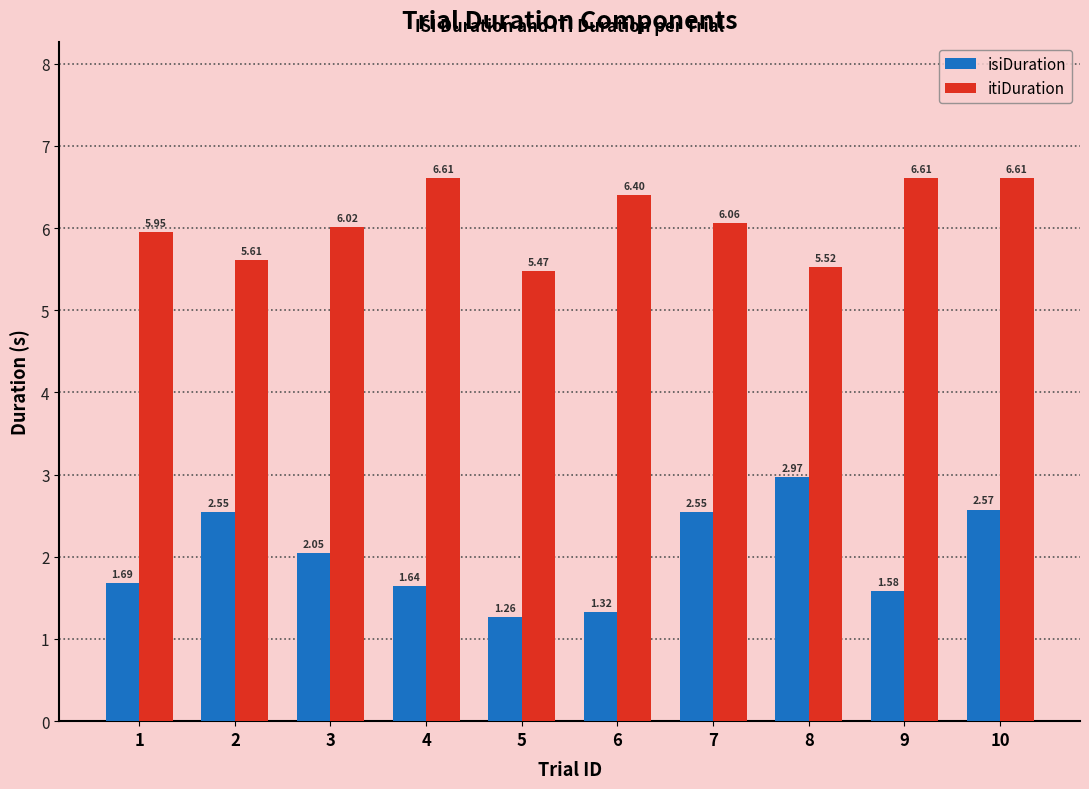

Is the value of itiDuration at 1 greater than the value of isiDuration at 3?

Yes